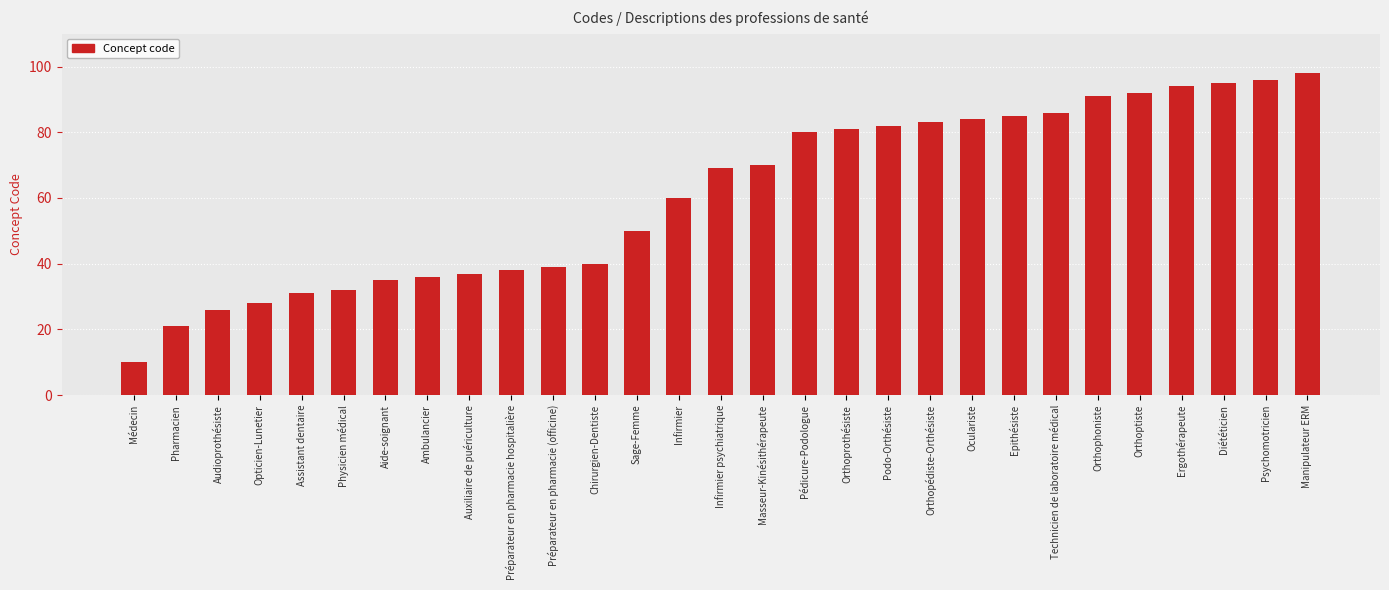

What is the minimum value shown in the chart?

10